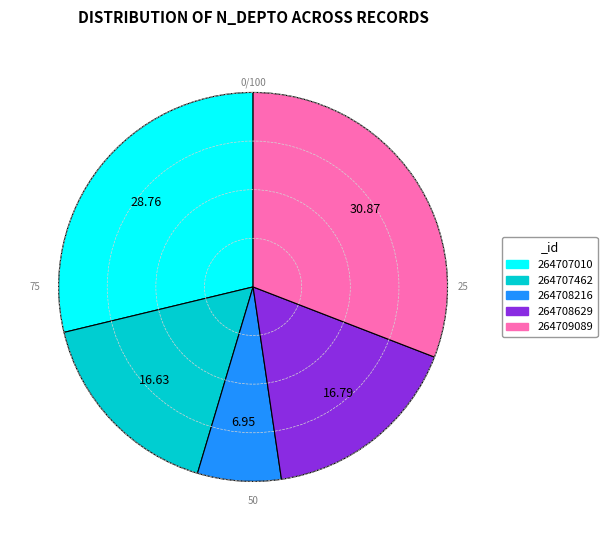

Which category has the smallest portion of the pie?

264708216